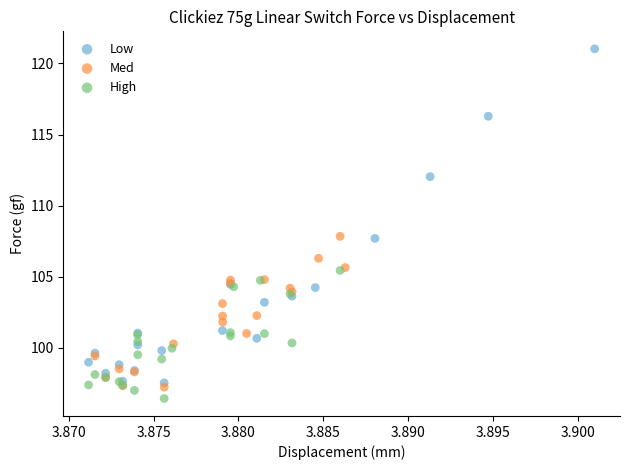

Which series contains the highest Y value?

Low